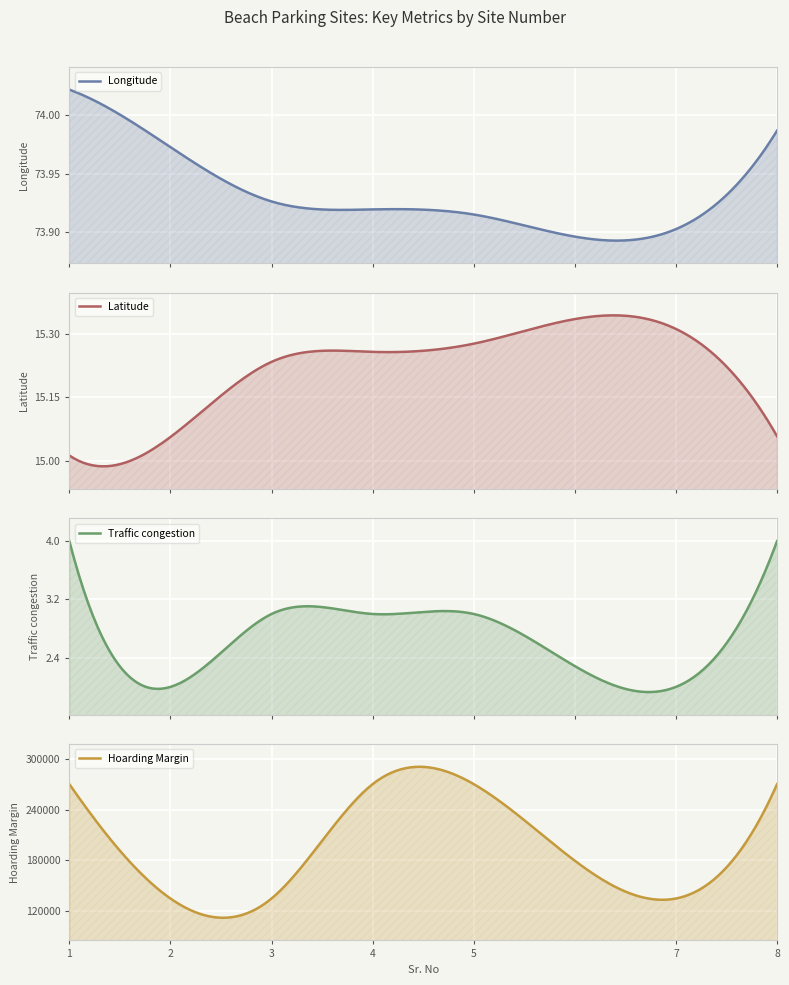

How many distinct data groups are displayed?

4